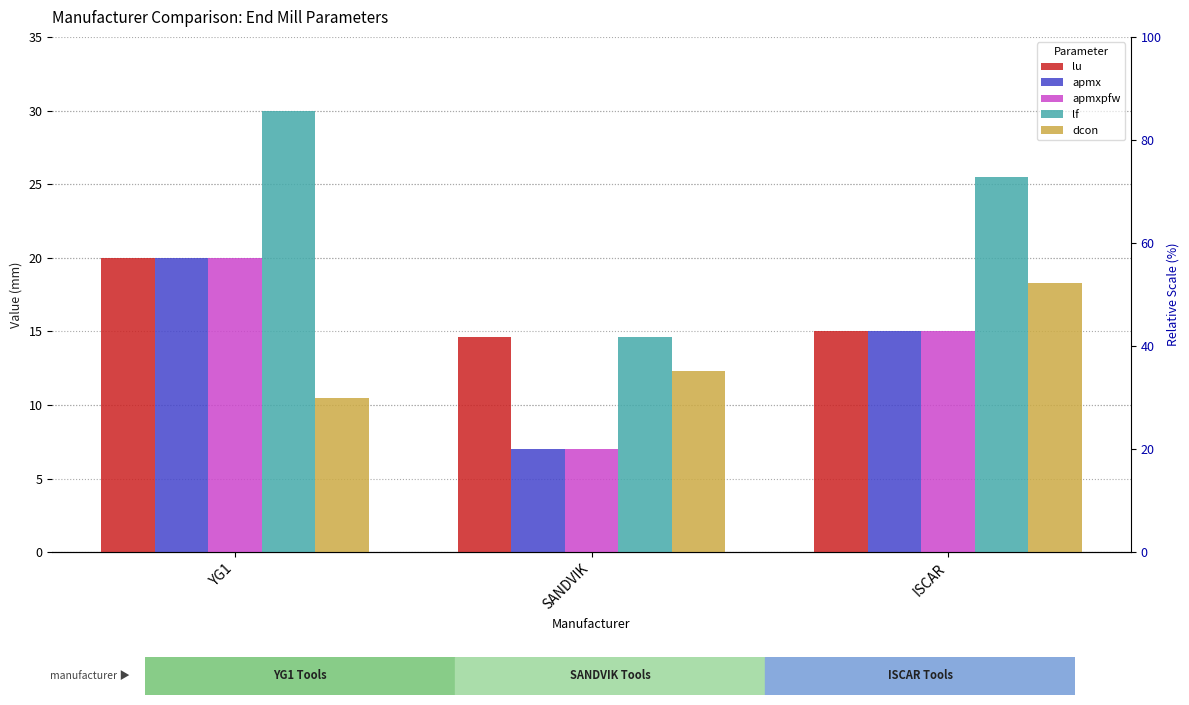

What is the greatest value displayed?

30.0